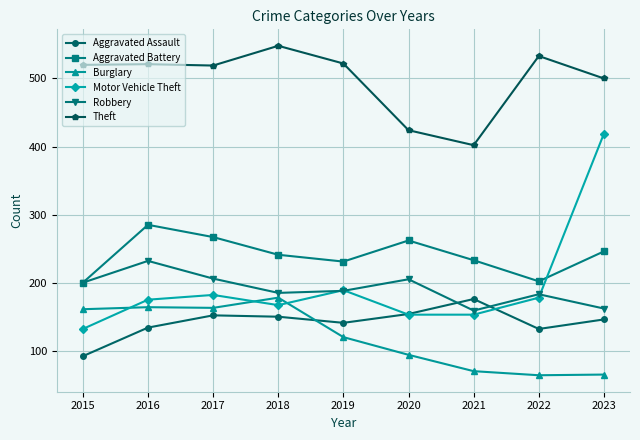

What is the spread (max minus min) of values at 2016?

387